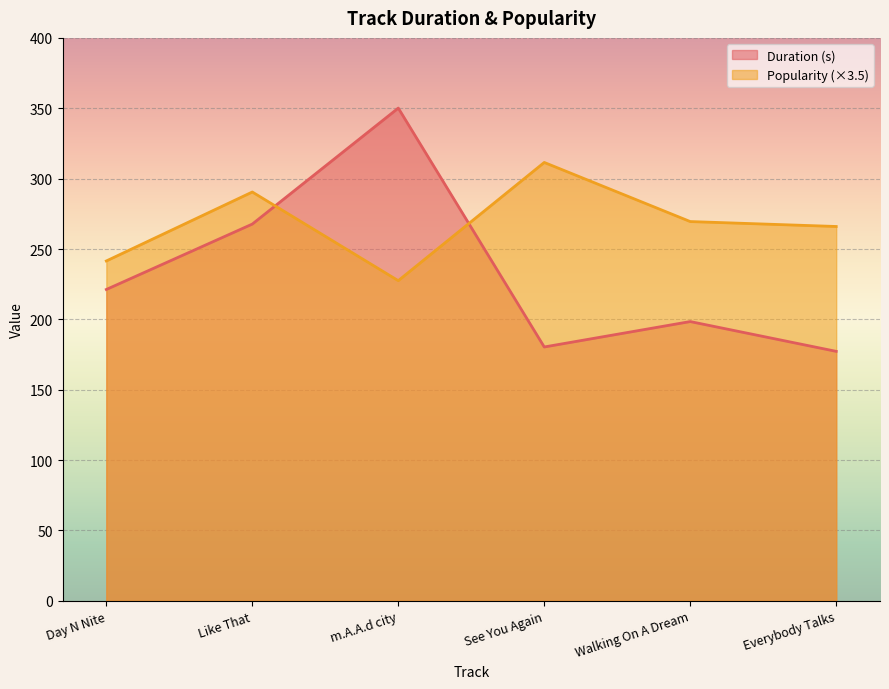

What is the highest value of the Duration (s) series?

350.1